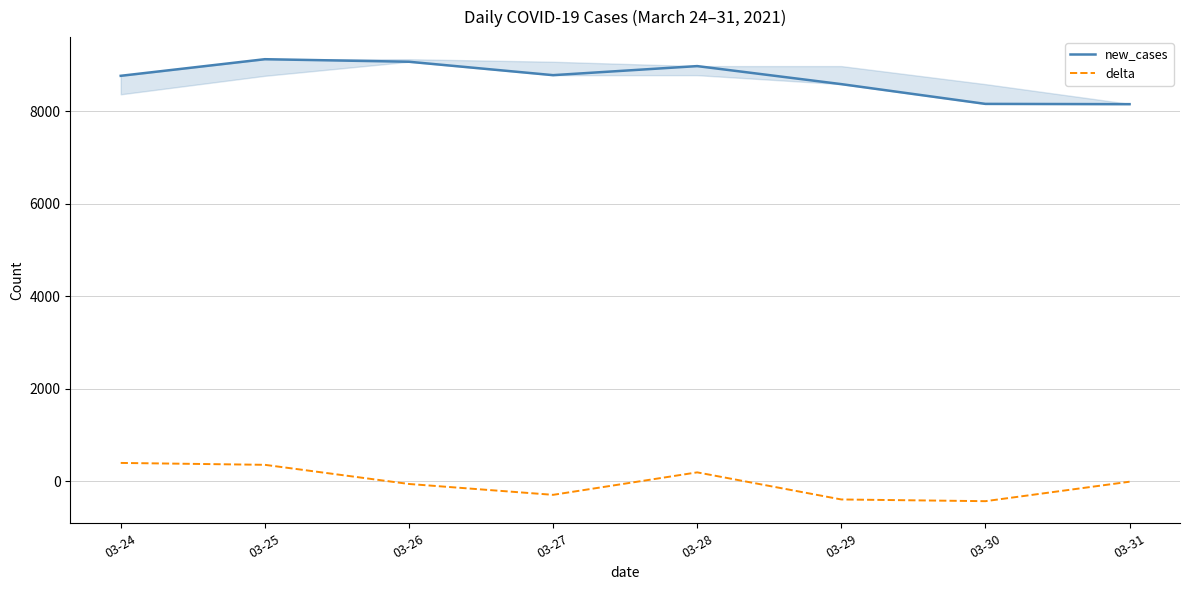

What are all the series names shown in the legend?

new_cases, delta